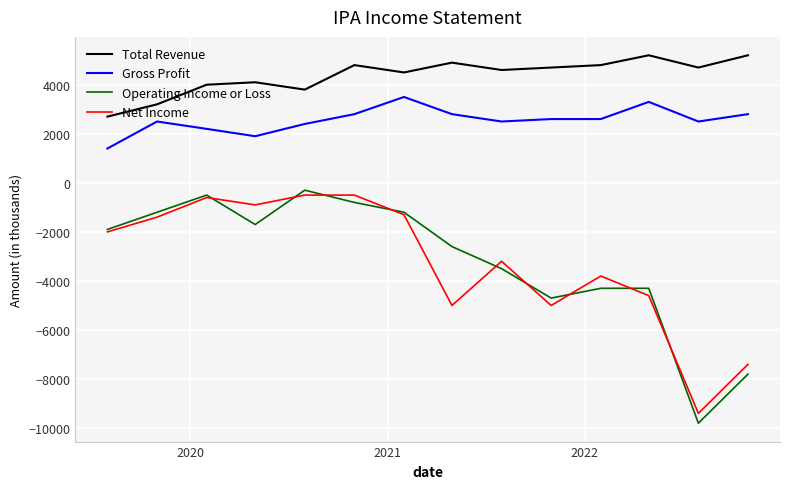

Which series has the largest range (max minus min)?

Operating Income or Loss